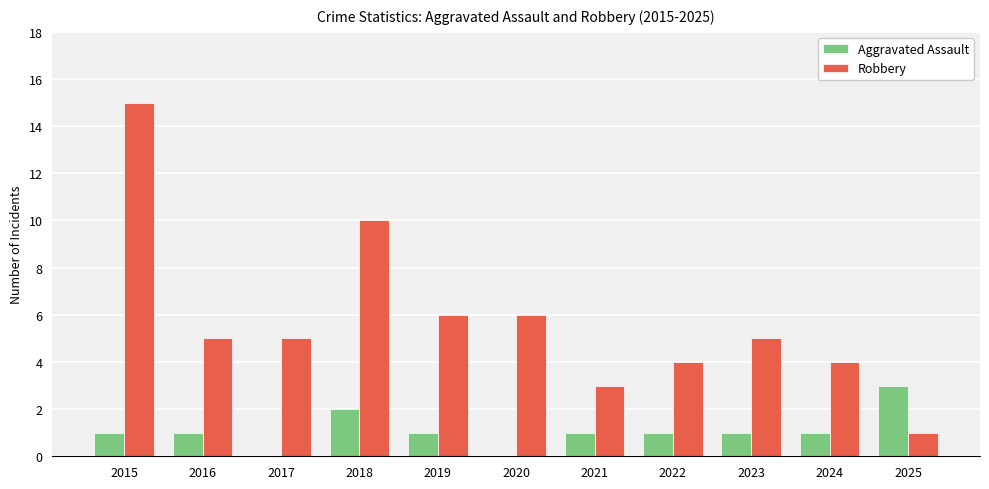

At which category is the sum across all series the highest?

2015